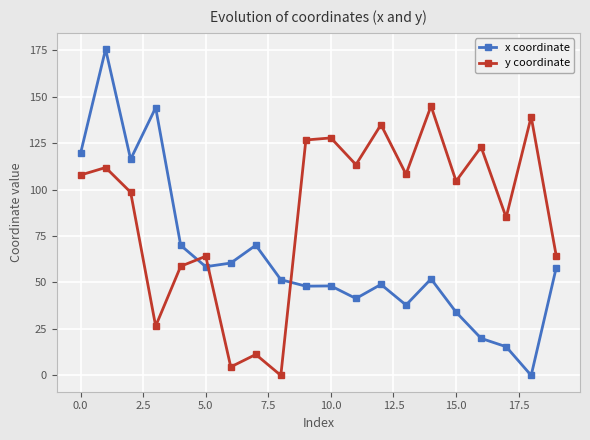

What is the sum of all x coordinate values?

1269.1